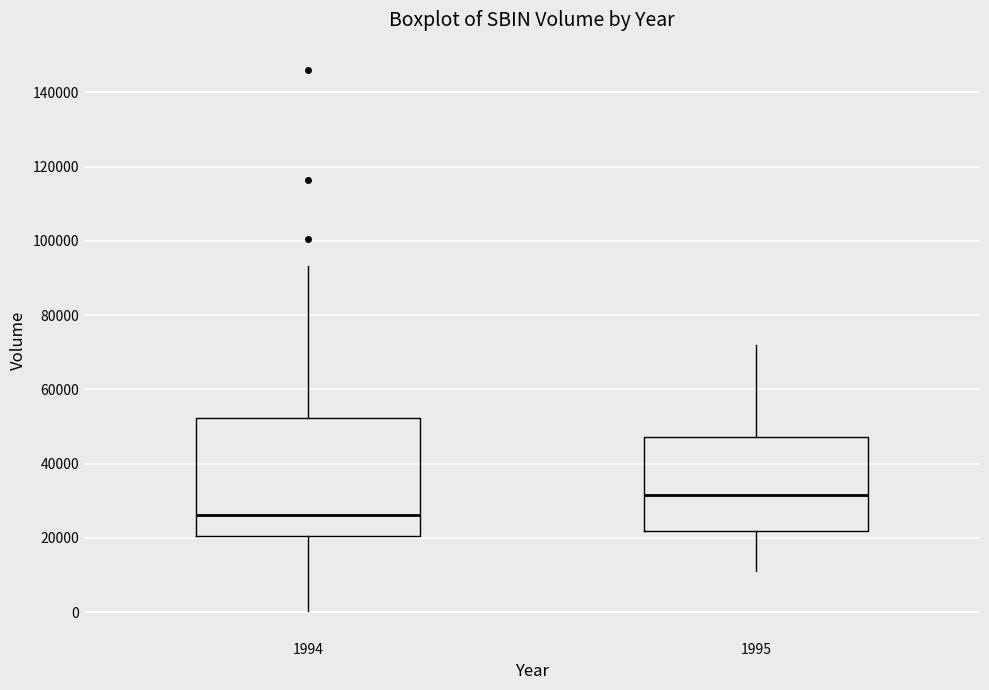

Reading left to right, transcribe this box plot: for each box, give where its median line is, the range the box spans, and where its two whiskers end, as read against the y-axis. The values are not printed on the chart, so give them approximately, as read against the axis.

1994: median 26000, box 20000 to 52000, whiskers 0 to 94000
1995: median 32000, box 22000 to 48000, whiskers 12000 to 72000